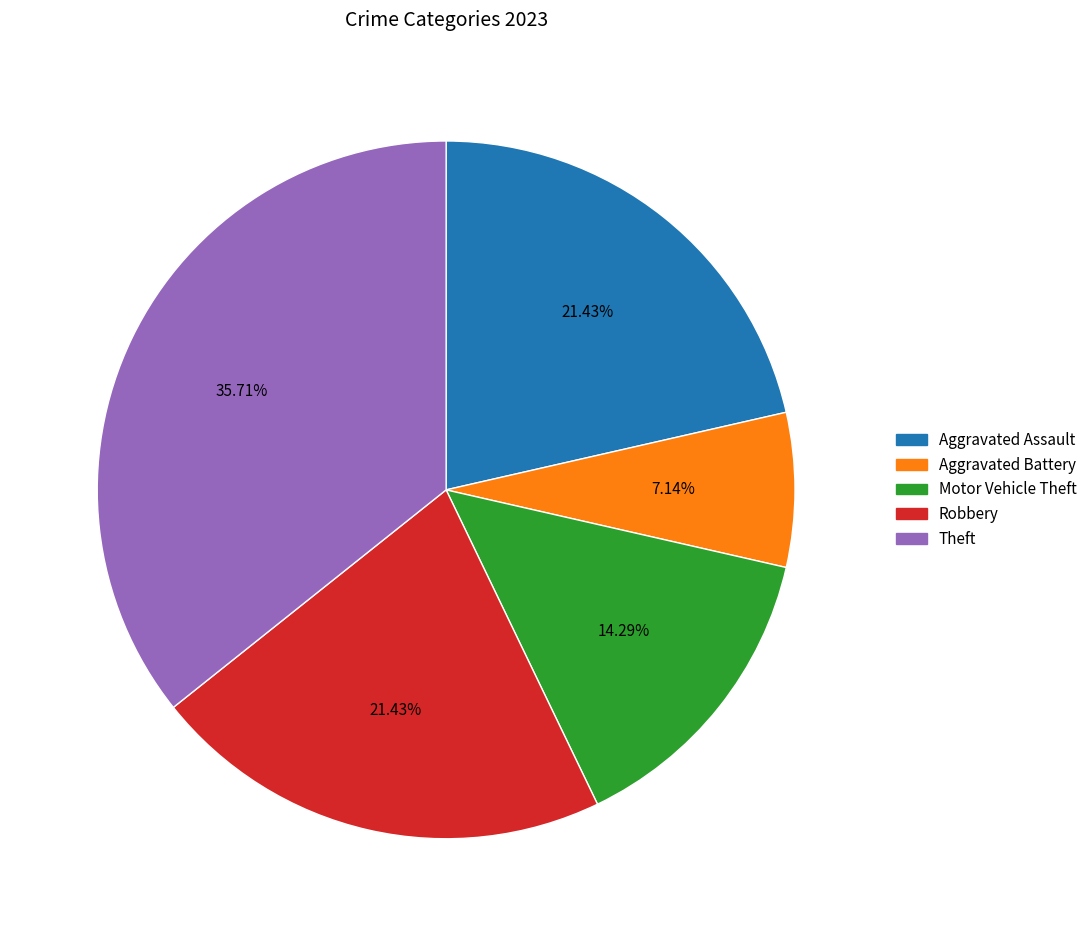

Count the number of slices in the pie.

5